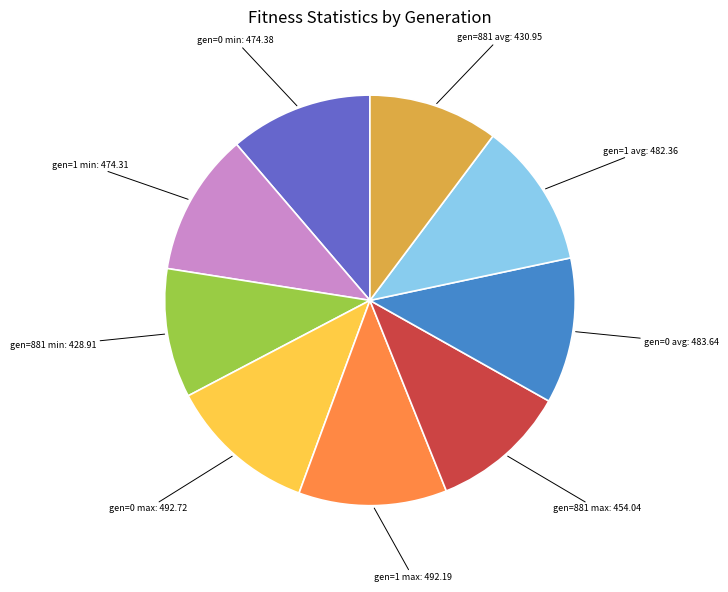

Approximately how many times larger is the value at gen=1 max compared to gen=881 max?

1.1